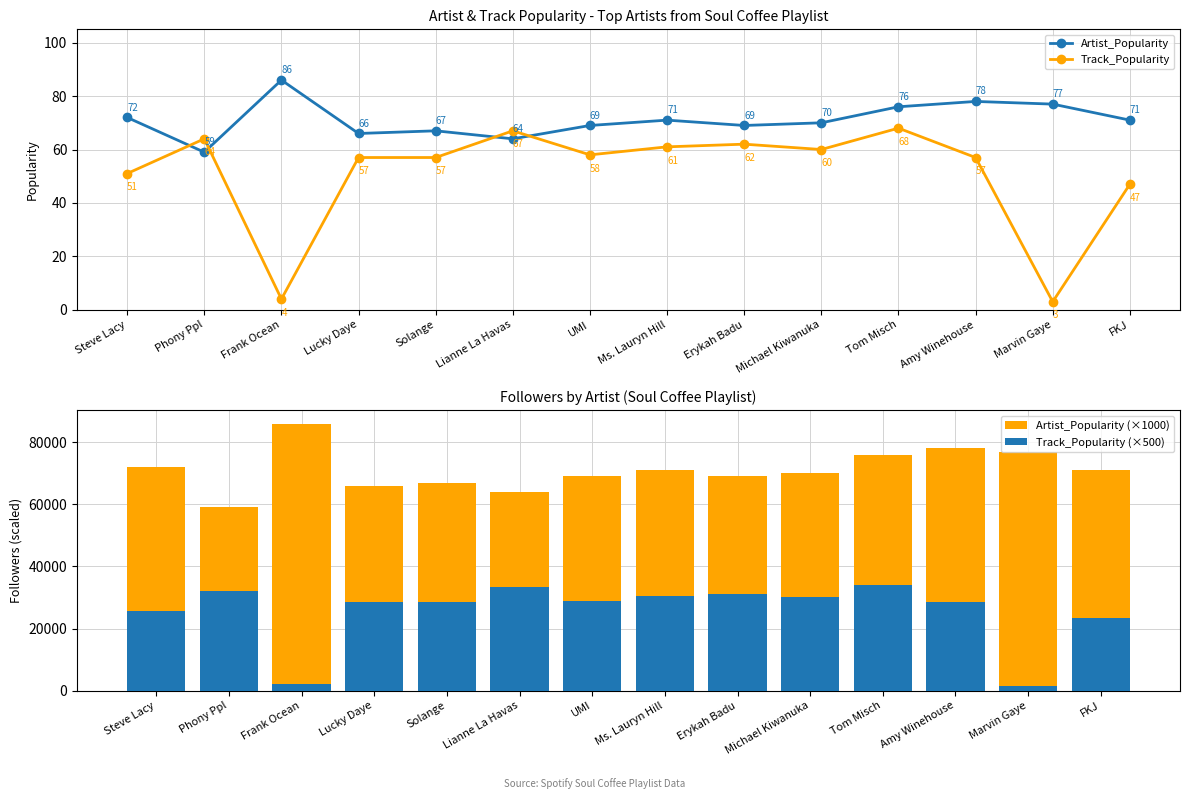

Is it true that Artist_Popularity (×1000) equals 66000 at Lucky Daye?

True